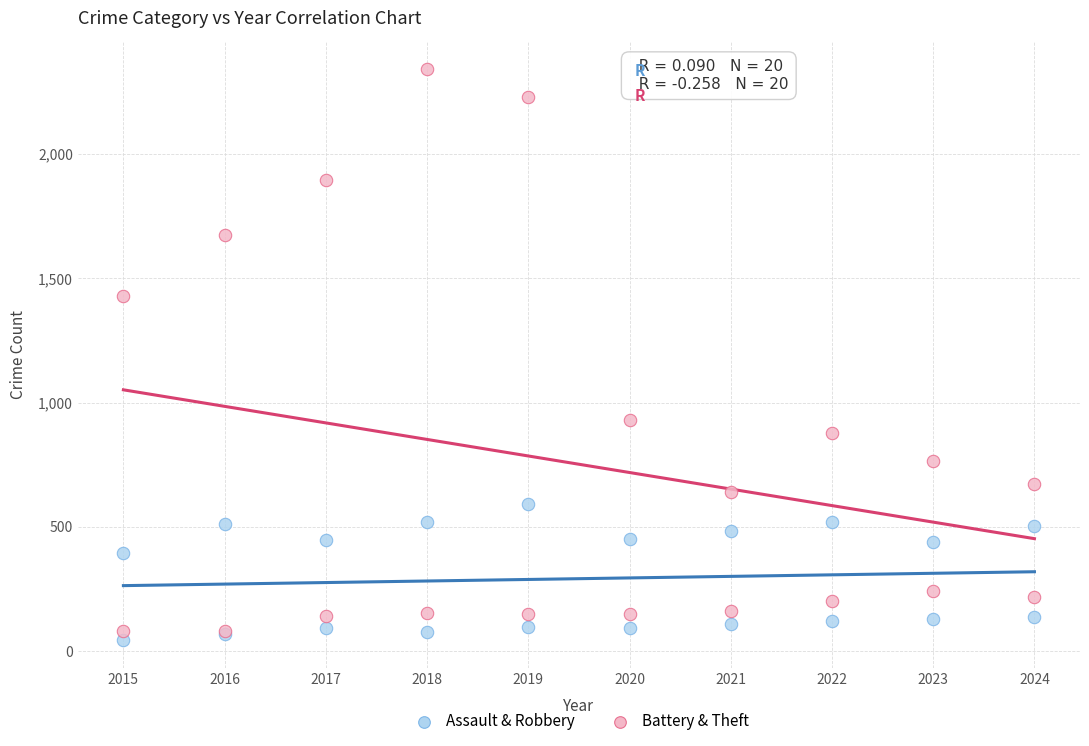

In the Battery & Theft series, what Y value is closest to 1212?

1429